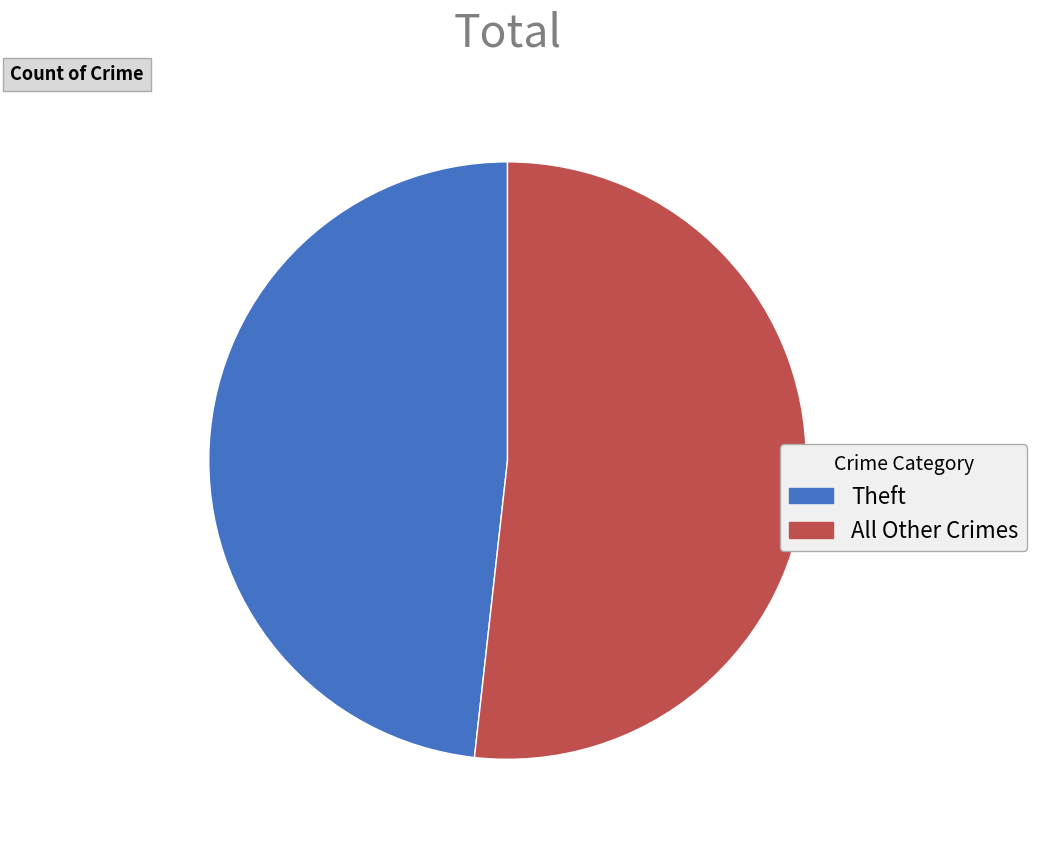

Rank the categories by value from highest to lowest.

All Other Crimes, Theft